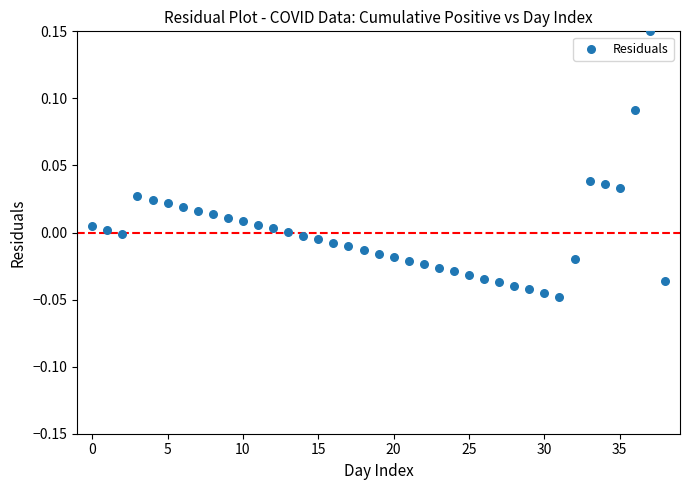

How many data points are displayed?

39